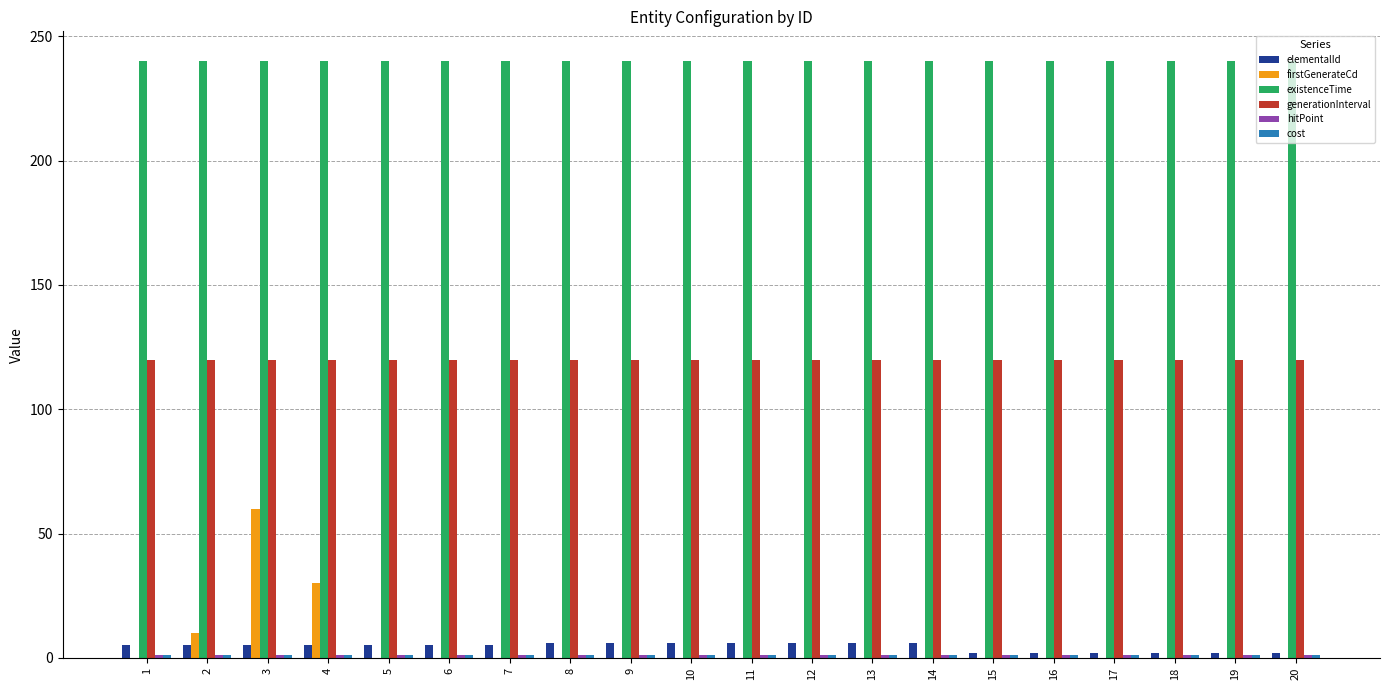

What is the greatest value displayed?

240